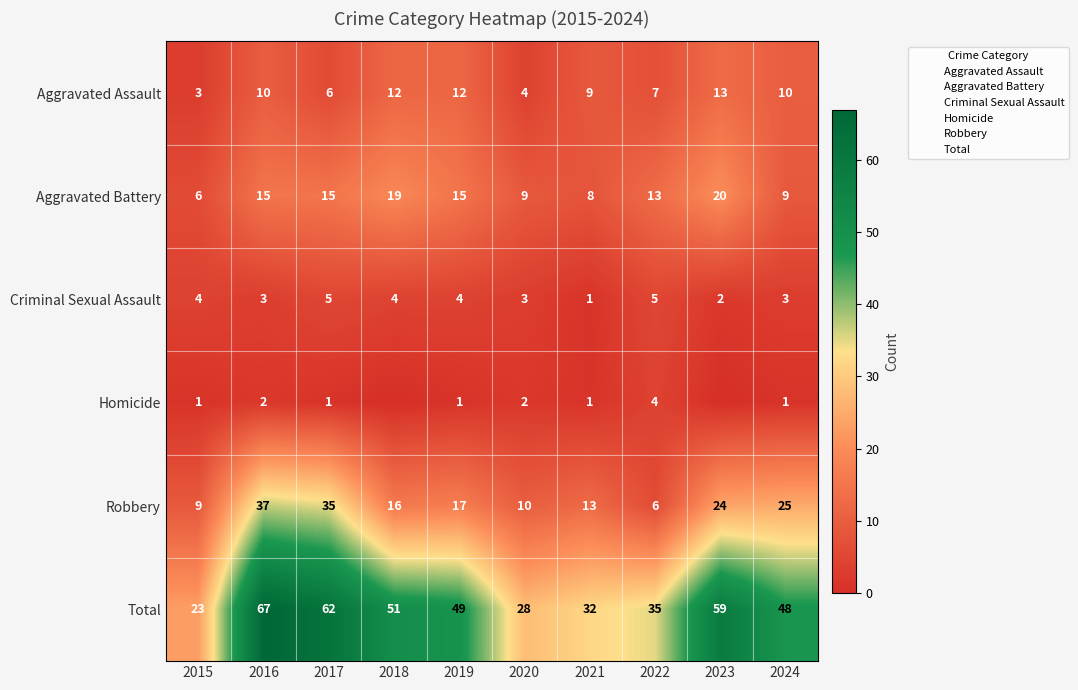

Rank the series at 2016 from highest to lowest value.

Total, Robbery, Aggravated Battery, Aggravated Assault, Criminal Sexual Assault, Homicide